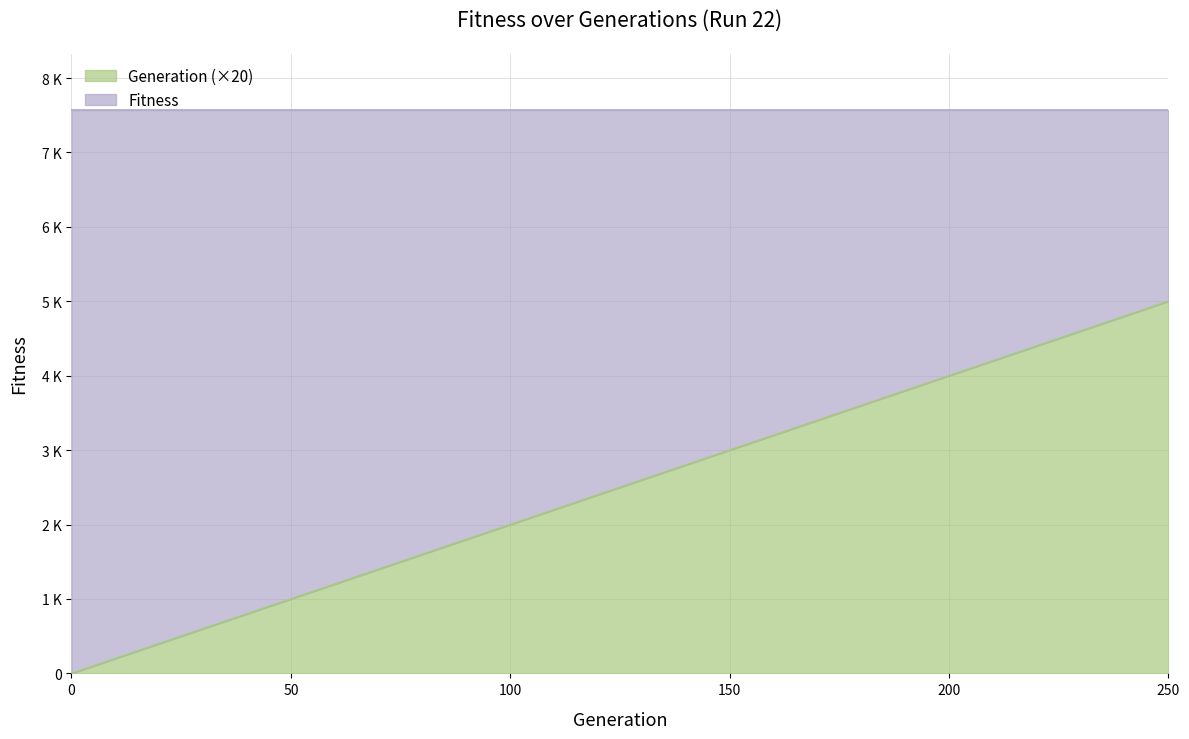

Read the Fitness value at 18.

7569